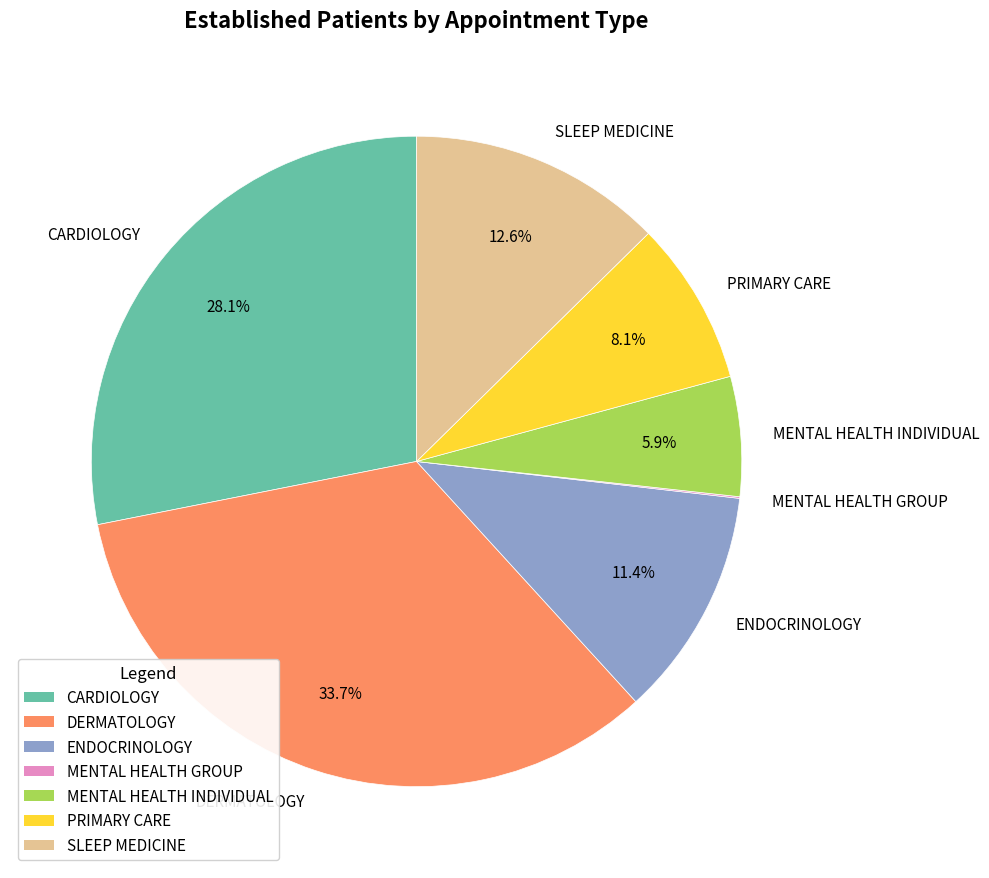

What portion of the pie excludes MENTAL HEALTH INDIVIDUAL?

94.1%